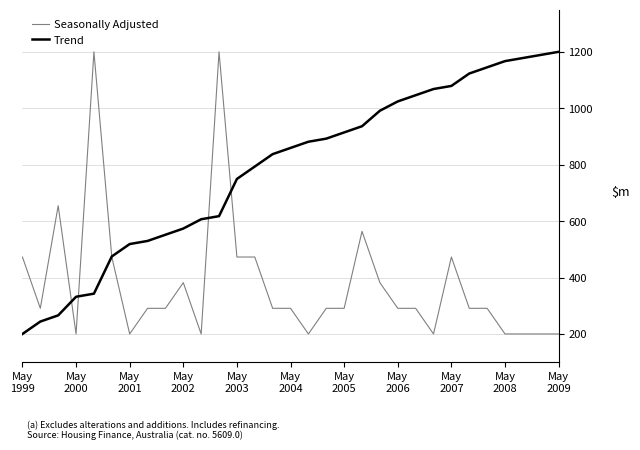

What is the difference between the maximum and minimum values in the Seasonally Adjusted series?

1000.0